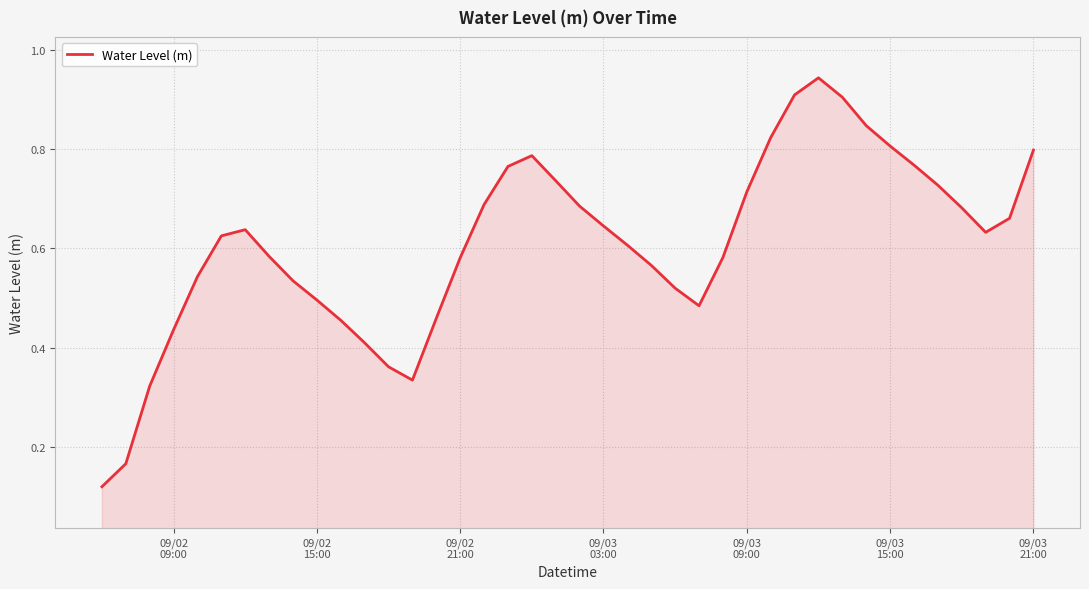

Reading left to right, what are all the values shown in this chart?

0.1	0.2	0.3	0.4	0.5	0.6	0.6	0.6	0.5	0.5	0.5	0.4	0.4	0.3	0.5	0.6	0.7	0.8	0.8	0.7	0.7	0.6	0.6	0.6	0.5	0.5	0.6	0.7	0.8	0.9	0.9	0.9	0.8	0.8	0.8	0.7	0.7	0.6	0.7	0.8